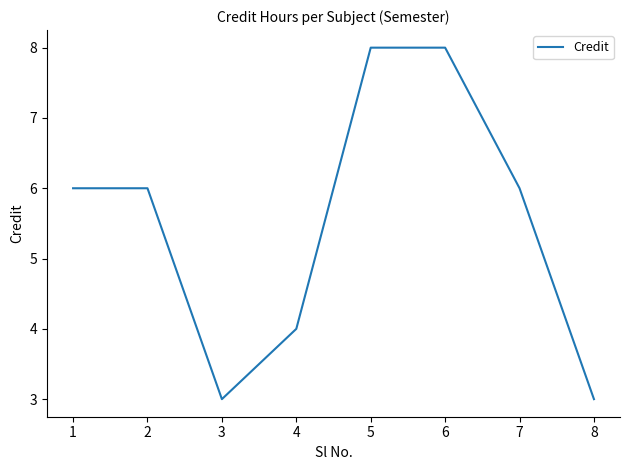

True or false: the data shows 2 at 5.

False